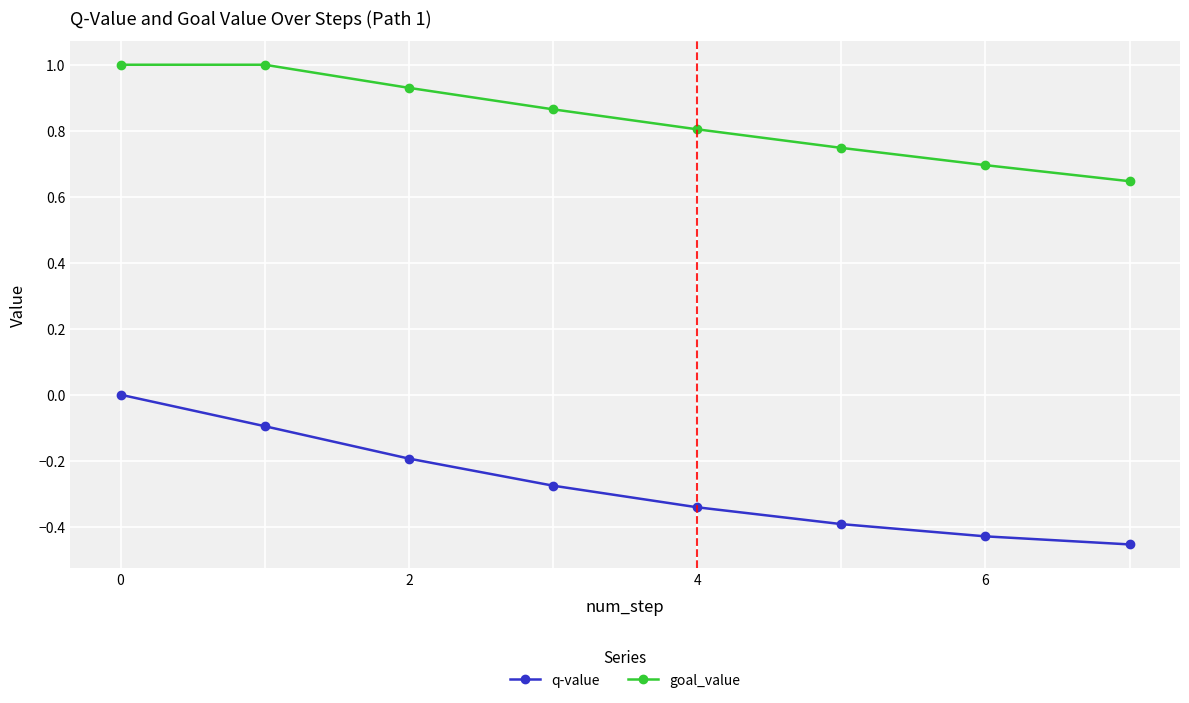

True or false: q-value has more than 0 interior local peaks.

False